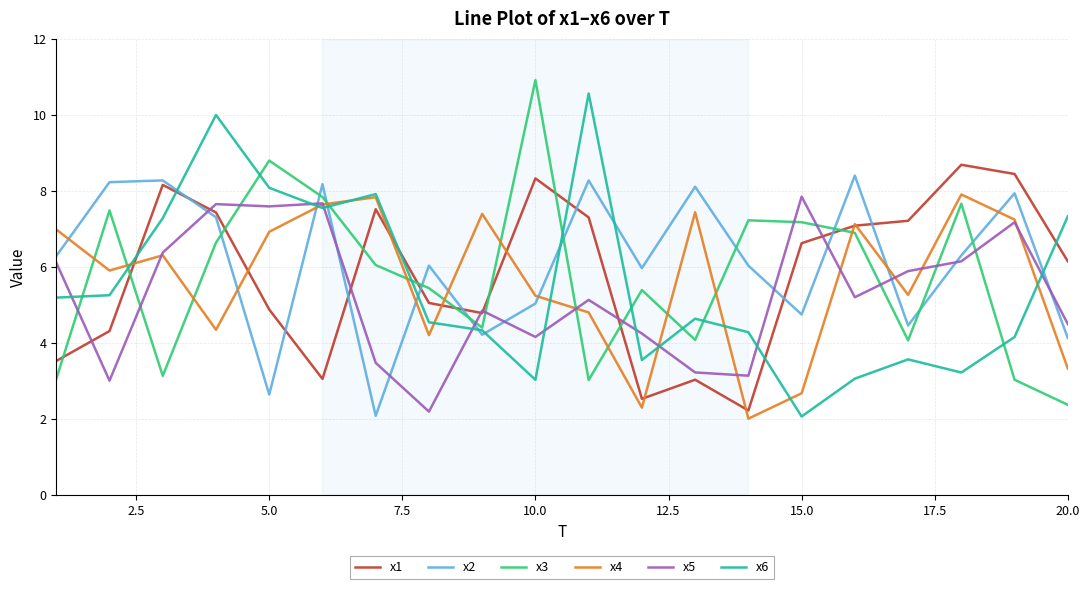

True or false: x5 has more than 0 interior local peaks.

True